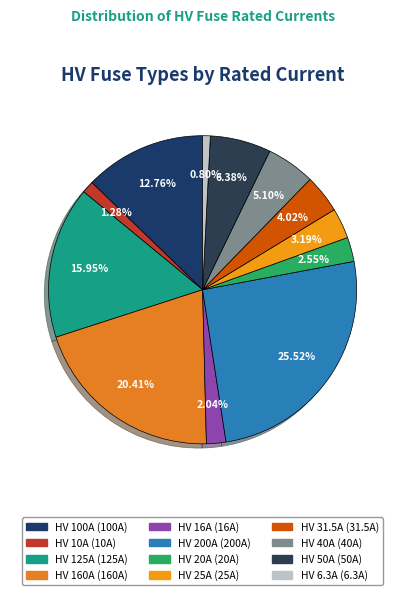

Is it true that HV 50A is 6% of the pie?

True